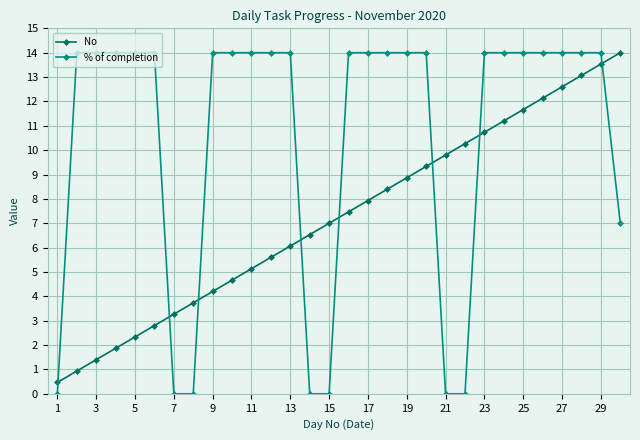

Rank the series by their average value, from highest to lowest.

% of completion, No